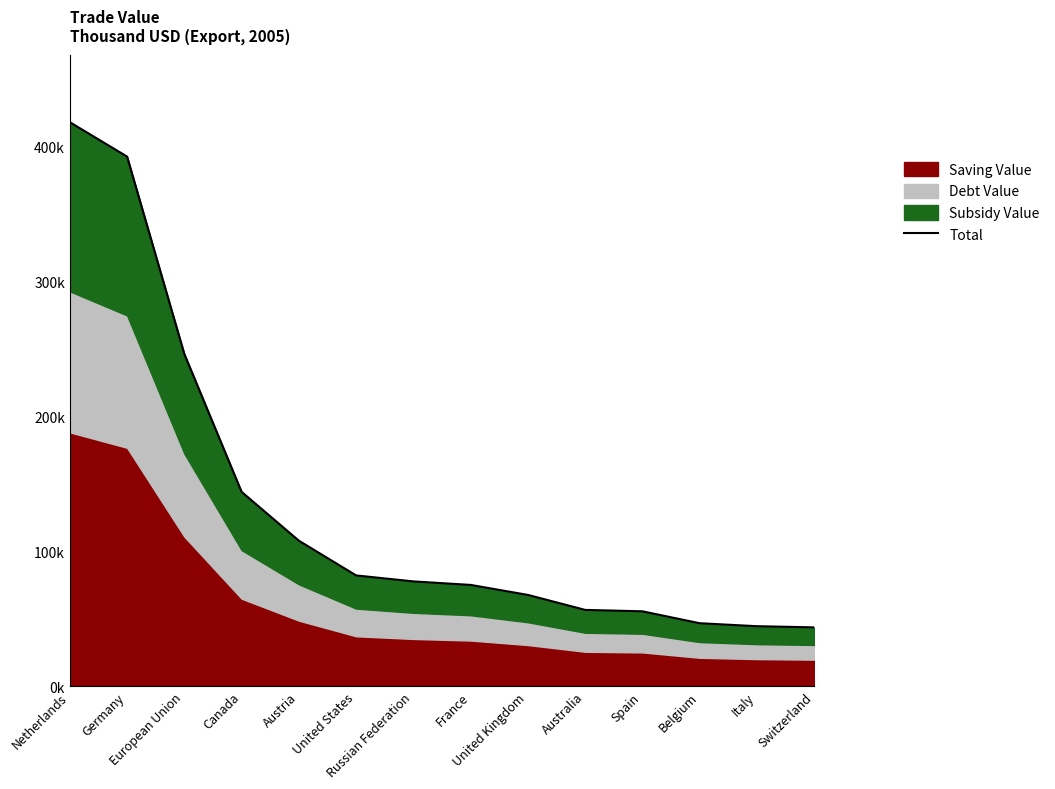

Reading right to left, transcribe all the data shown in this chart.

43511.0	44365.4	46578.0	55416.7	56464.5	67580.8	74999.2	77602.4	82036.8	107781.4	144013.2	246250.7	392715.0	418210.6